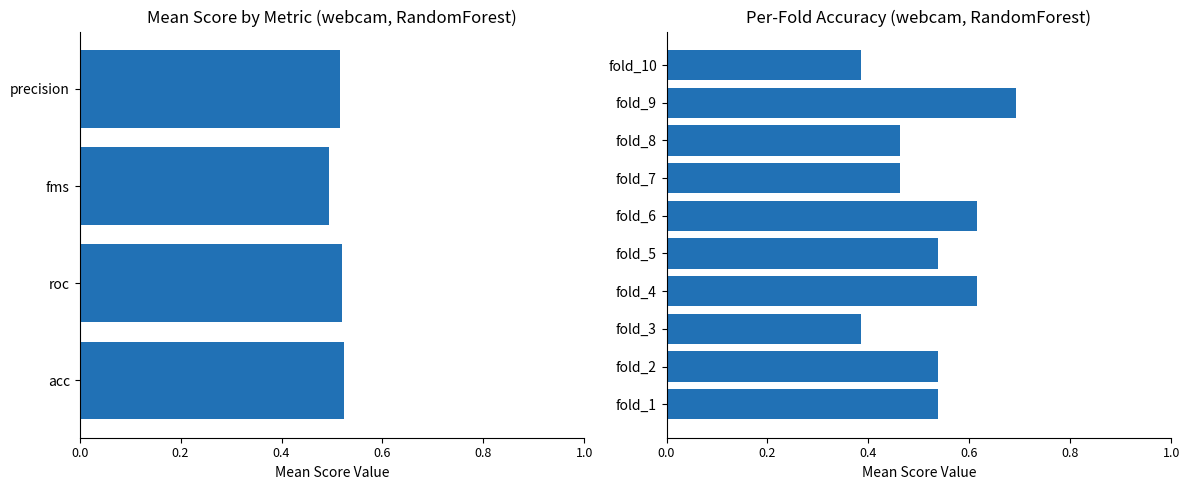

Count the number of data series in this chart.

4